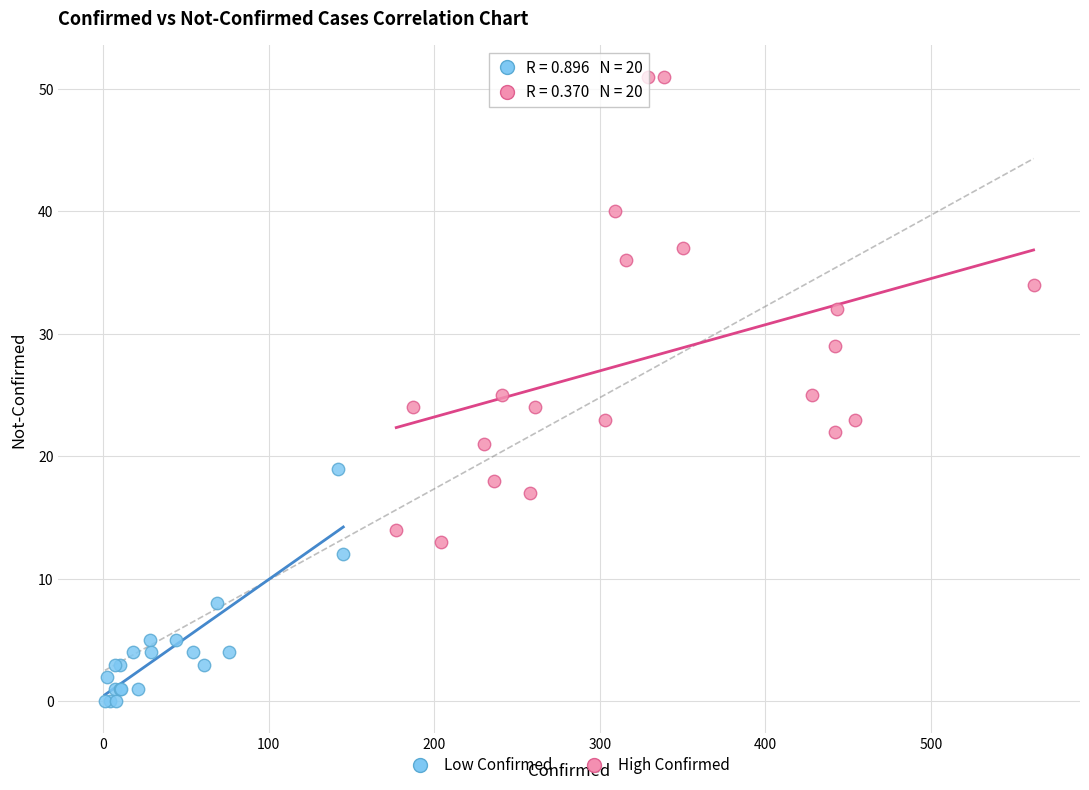

What are all the series names shown in the legend?

Low Confirmed, High Confirmed